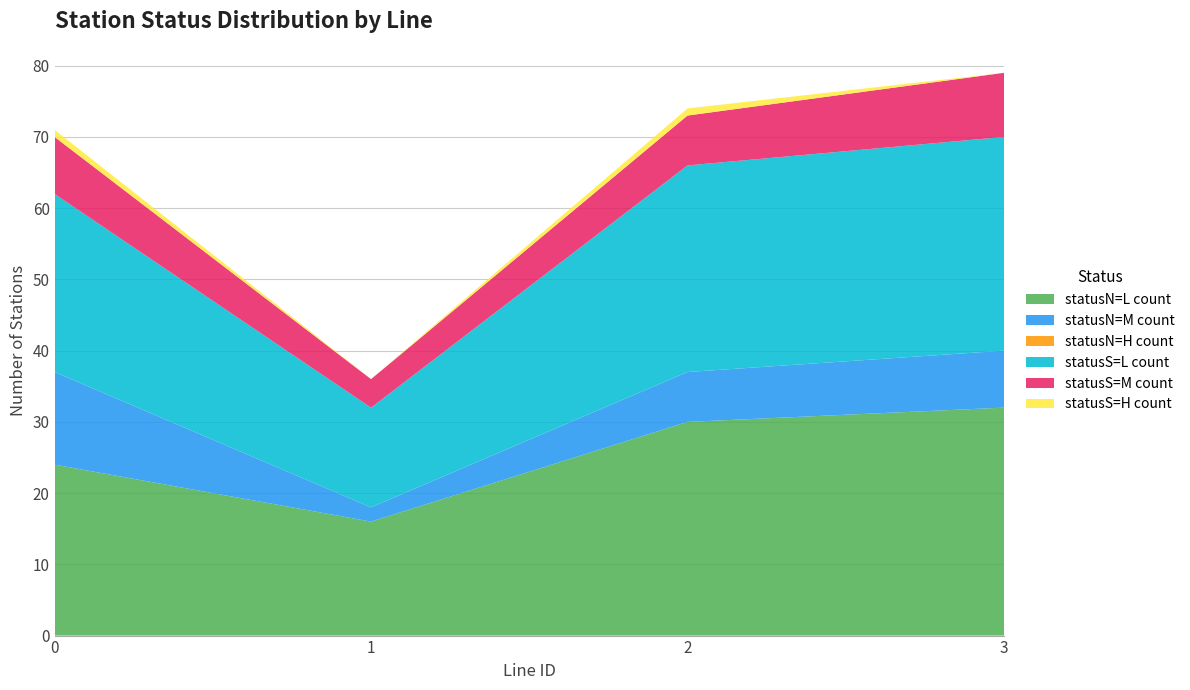

Reading left to right, transcribe all the data shown in this chart.

statusN=L count: 24	16	30	32
statusN=M count: 13	2	7	8
statusN=H count: 0	0	0	0
statusS=L count: 25	14	29	30
statusS=M count: 8	4	7	9
statusS=H count: 1	0	1	0